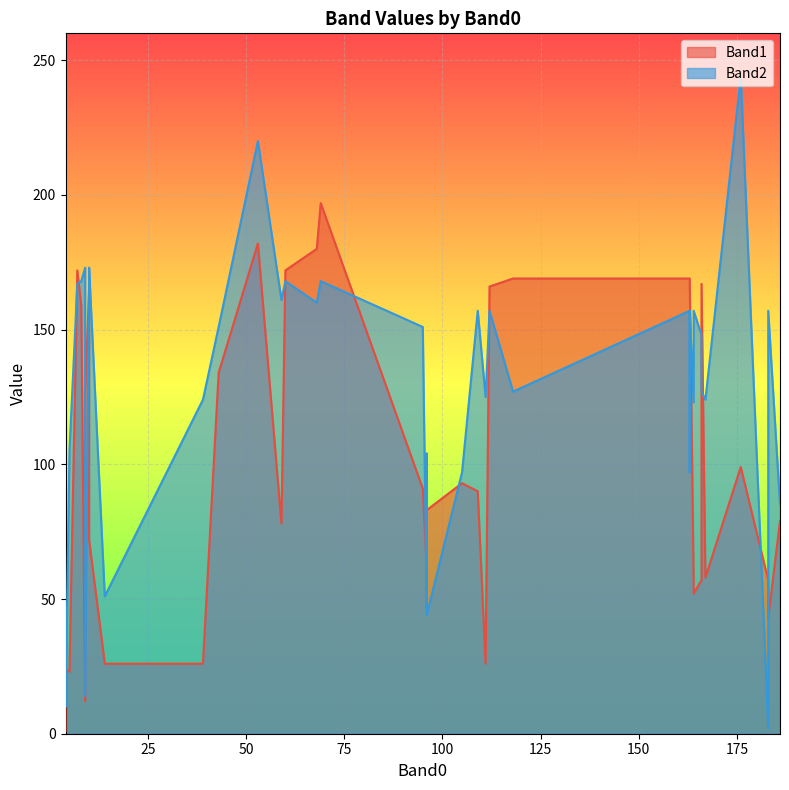

What is the label of the 24th point from the left?

163